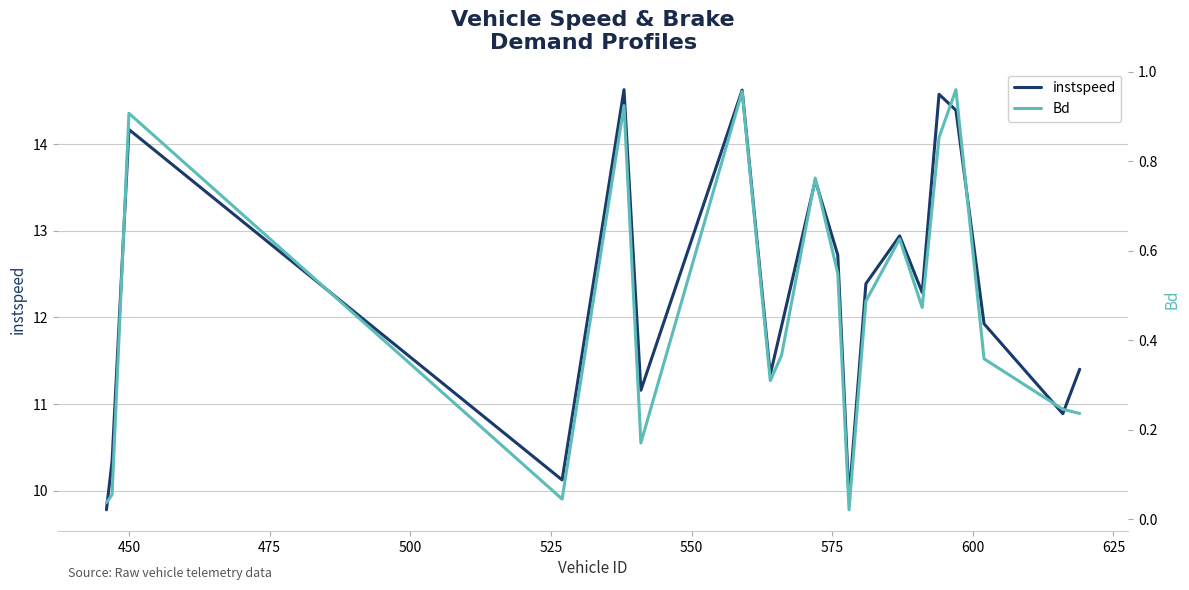

How many lines are shown in the chart?

2